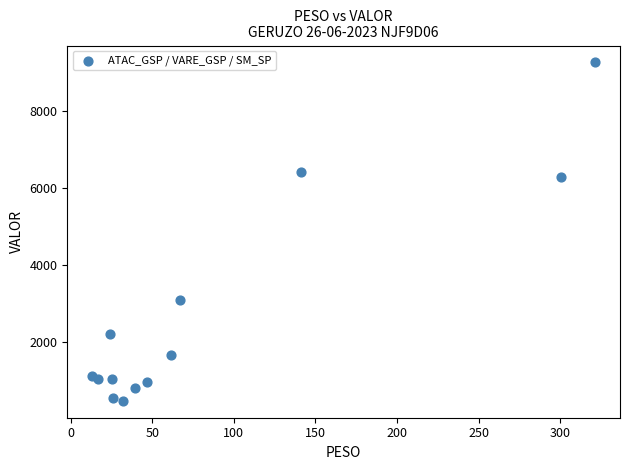

What Y value in the scatter plot is closest to 4875?

6286.3